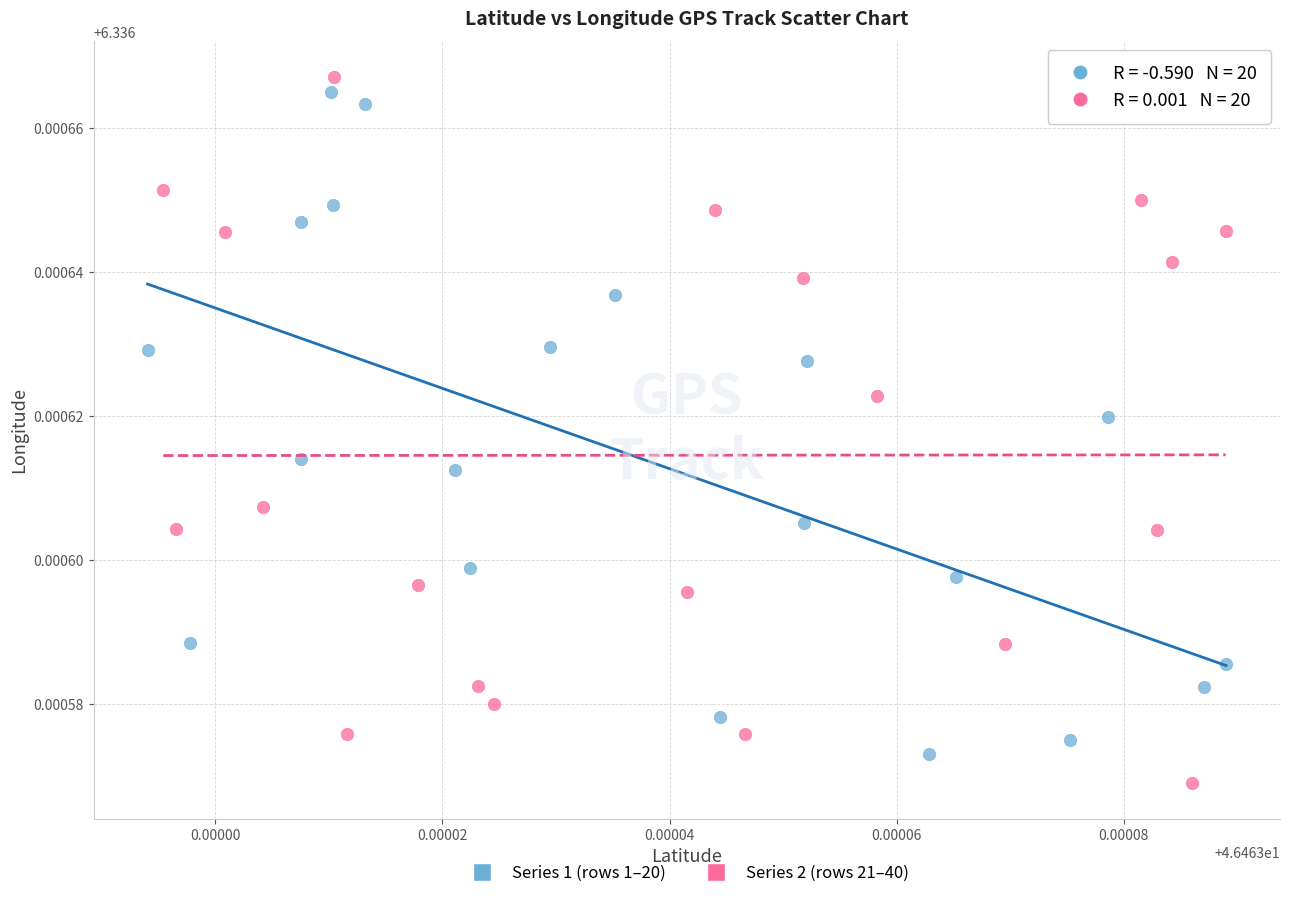

Which series reaches the minimum Y coordinate?

Series 2 (rows 21–40)